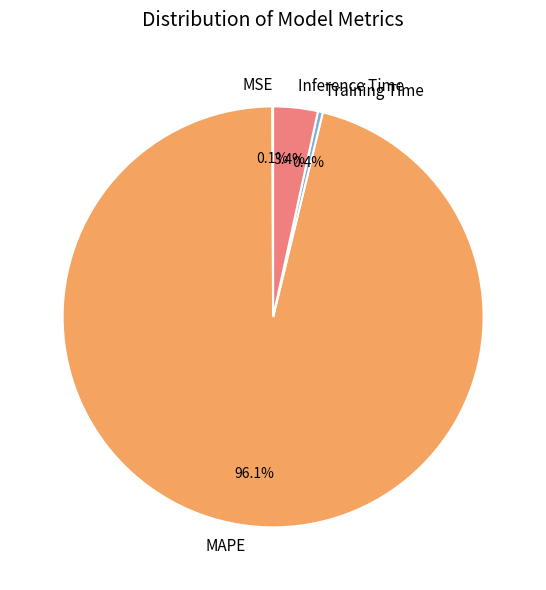

The Training Time slice represents 0% of the pie. True or false?

True